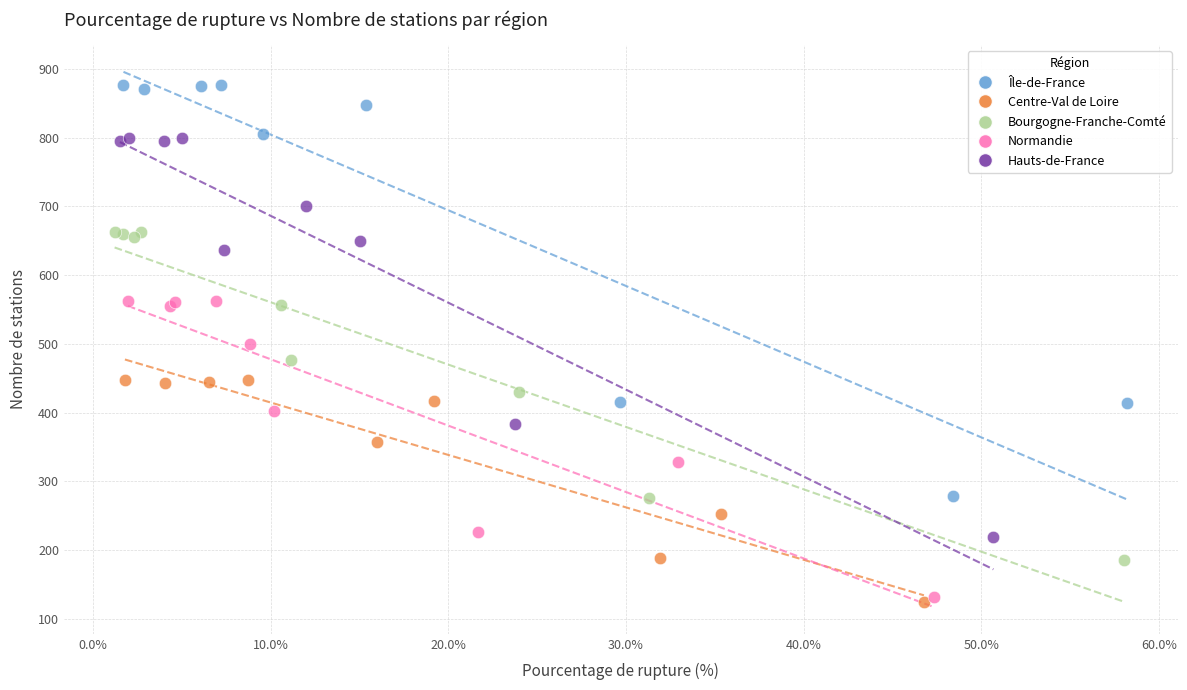

What are all the series names shown in the legend?

Île-de-France, Centre-Val de Loire, Bourgogne-Franche-Comté, Normandie, Hauts-de-France